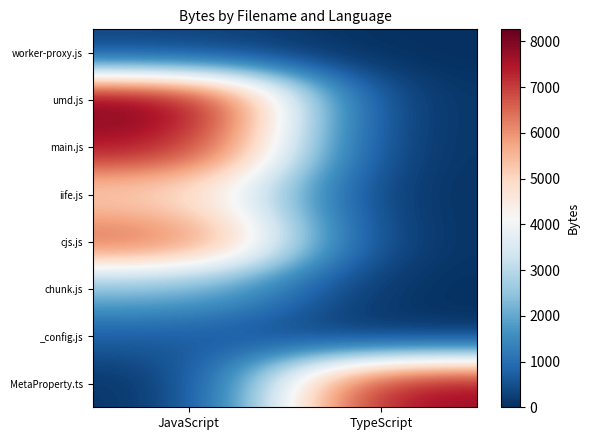

Which label corresponds to the largest value in the chart?

JavaScript